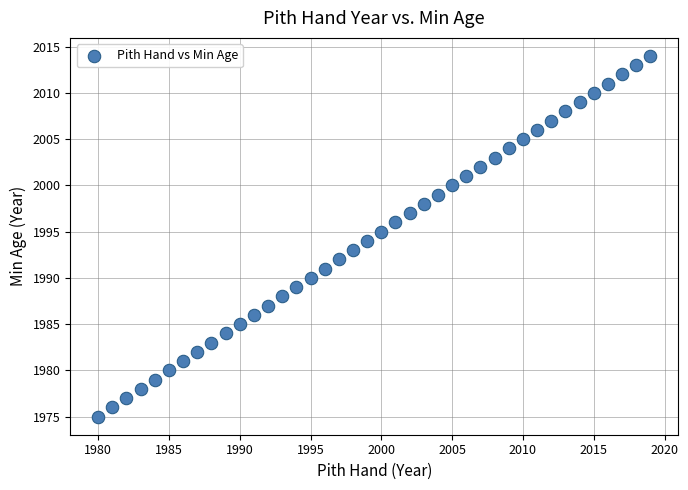

What is the range of X values (max minus min)?

39